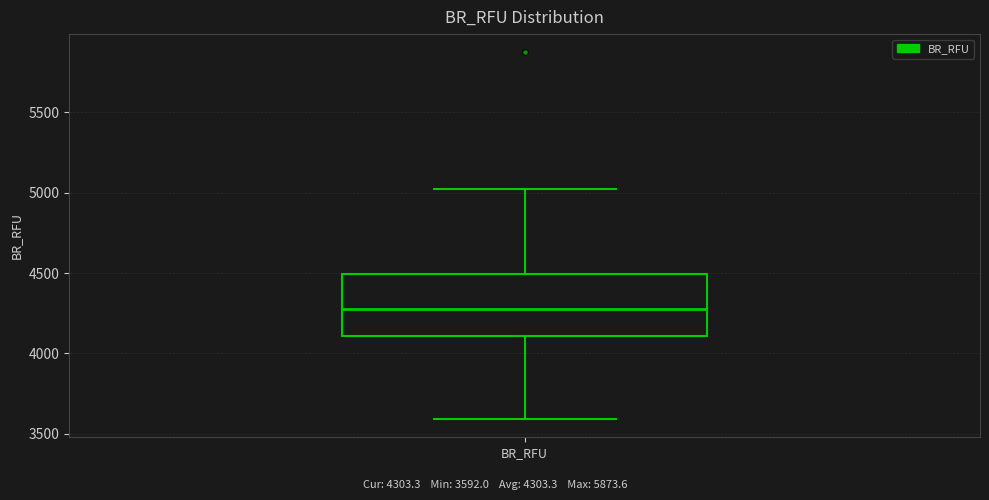

Where does the median line of the box for BR_RFU sit on the y-axis? The values are not printed on the chart, so give them approximately, as read against the axis.

4300